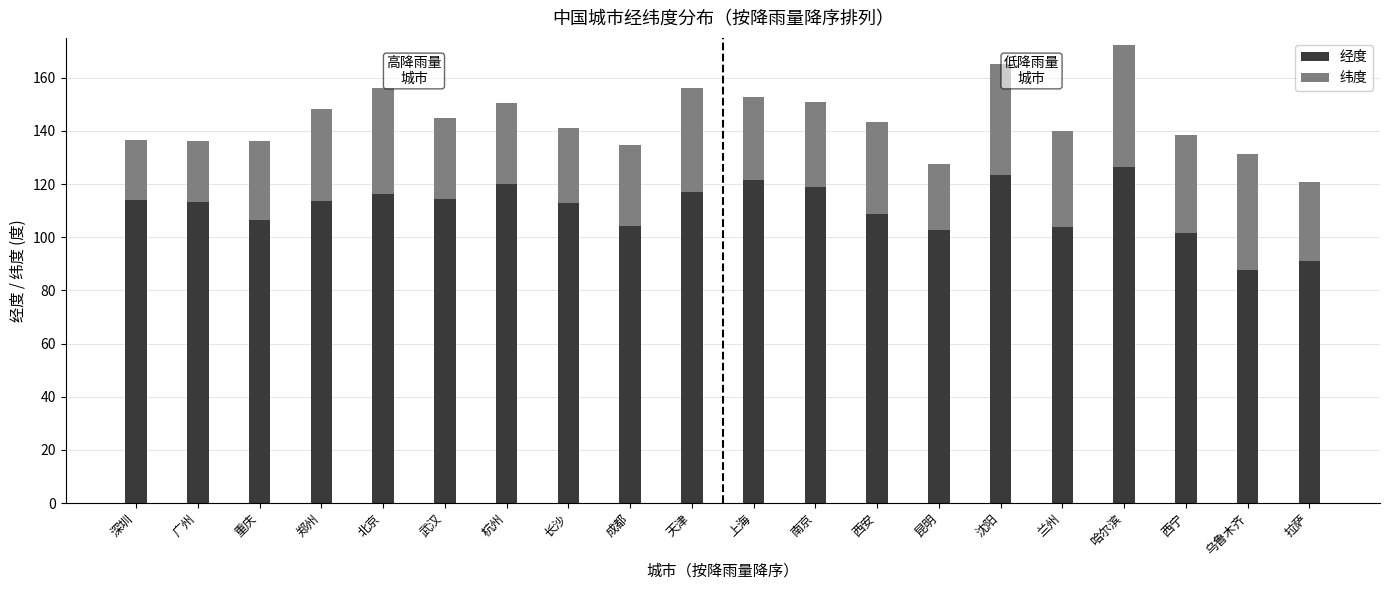

What is the lowest value of the 经度 series?

87.6